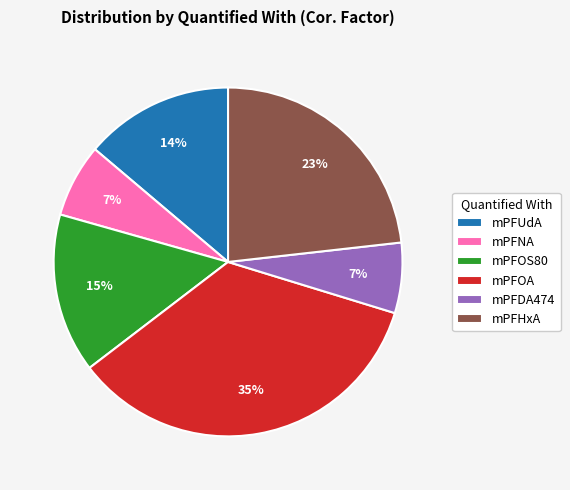

Do mPFOA and mPFNA together represent more than half of the pie?

No